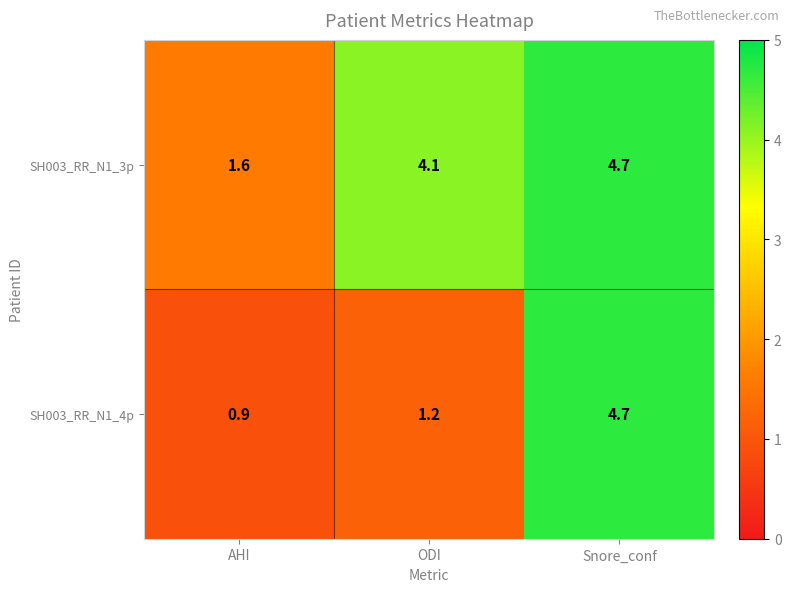

What value does the SH003_RR_N1_3p series have at AHI?

1.6